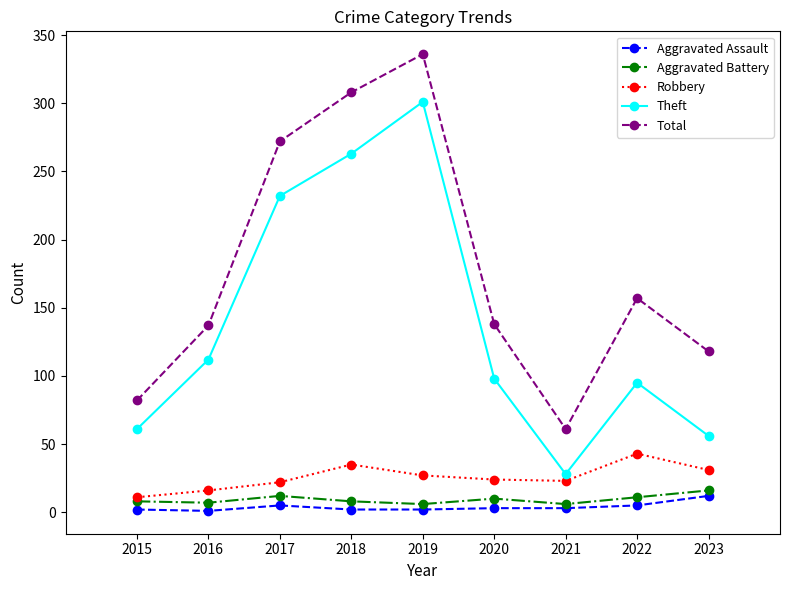

Which series has the largest range (max minus min)?

Total